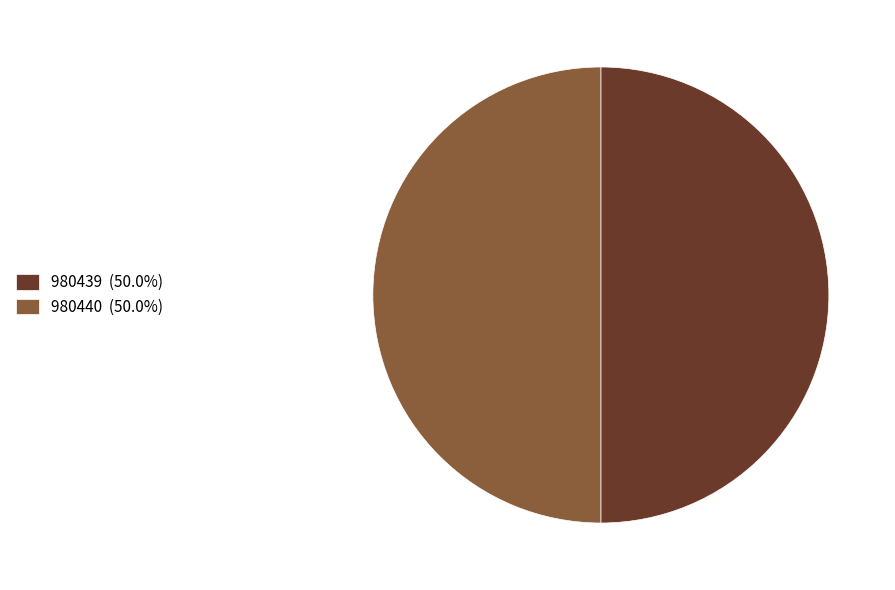

How many slices are in this pie chart?

2